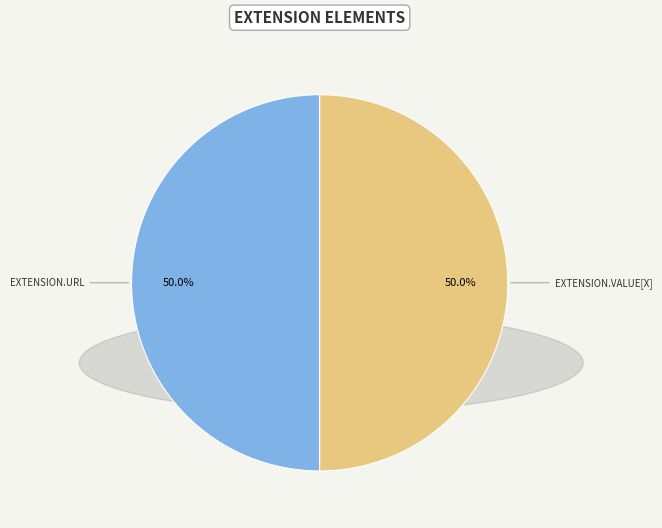

How many slices are in this pie chart?

2